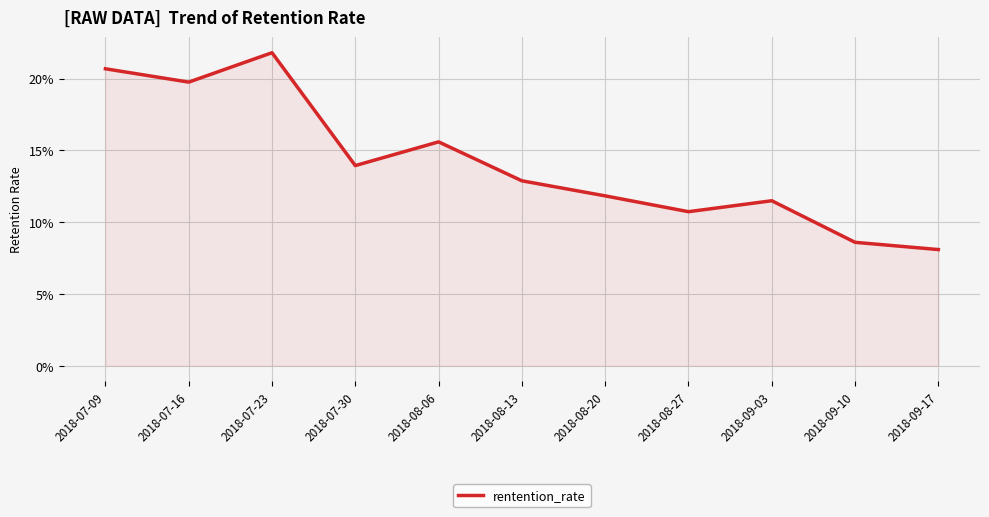

Does the chart display data point markers on the line(s)?

No